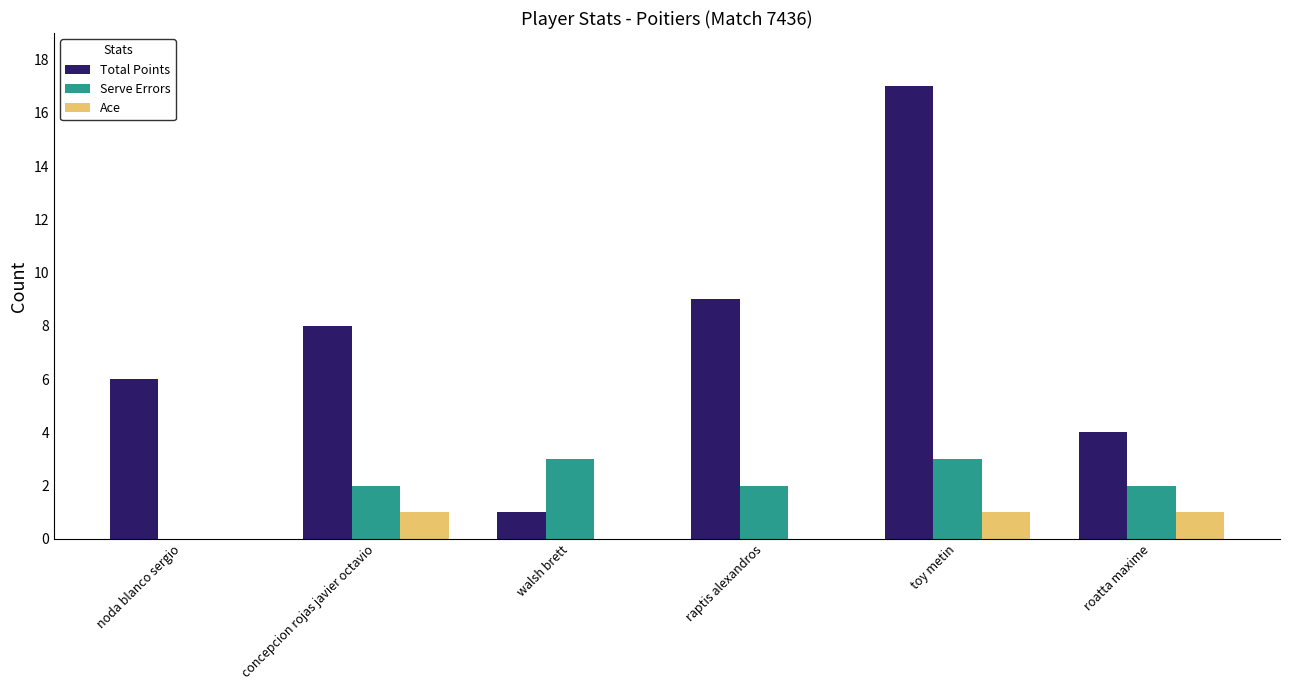

The value of Serve Errors at walsh brett is 5. True or false?

False